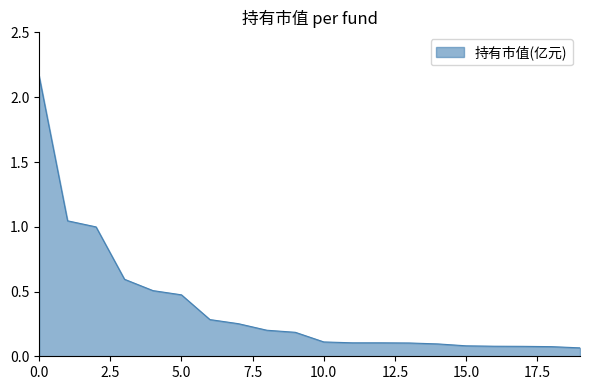

Does the chart display data point markers on the line(s)?

No